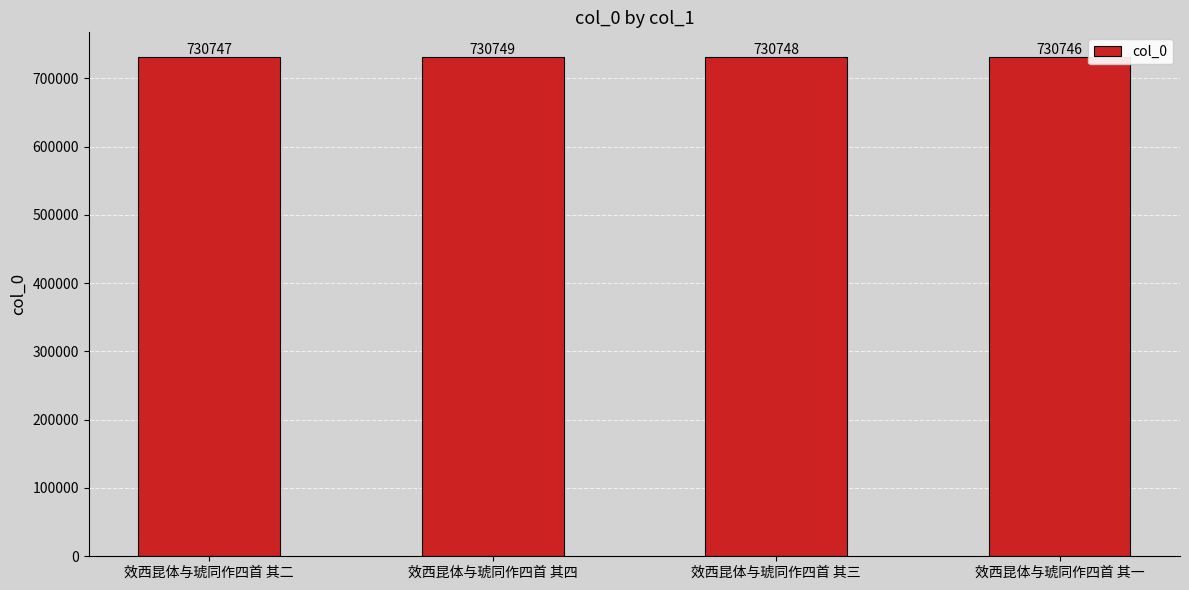

The chart shows a value of 180029 at 效西昆体与琥同作四首 其四. True or false?

False